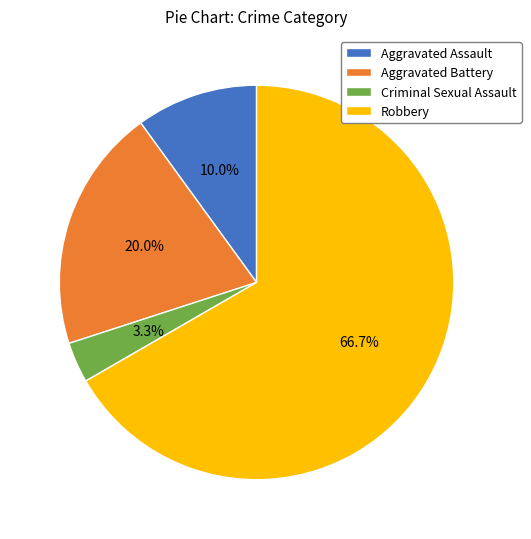

Is the sum of Criminal Sexual Assault and Robbery greater than half?

Yes